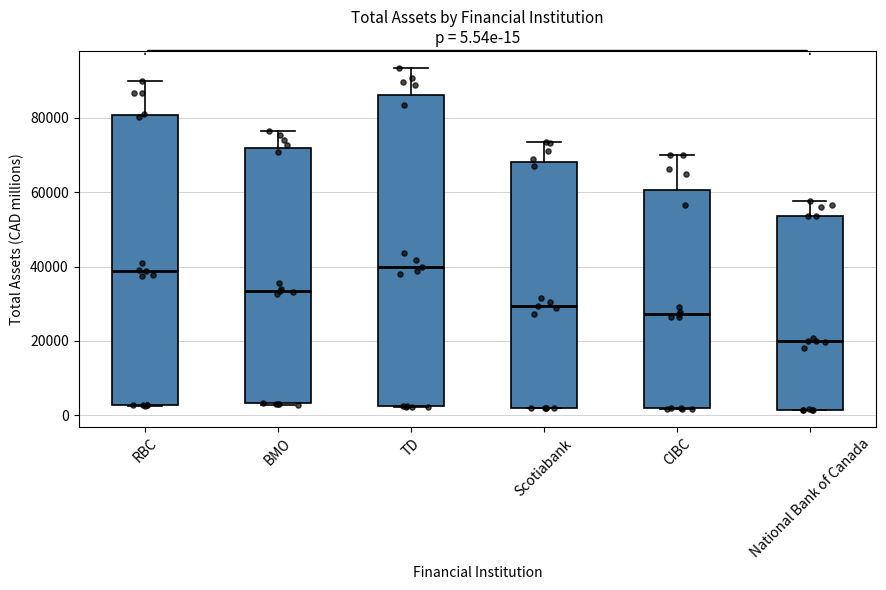

Comparing the boxes themselves (not the whiskers), which one is the tallest?

TD